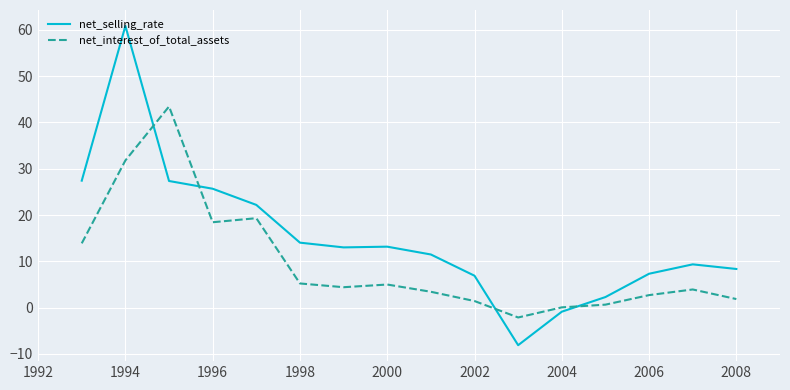

List the series in order of their overall mean, highest first.

net_selling_rate, net_interest_of_total_assets